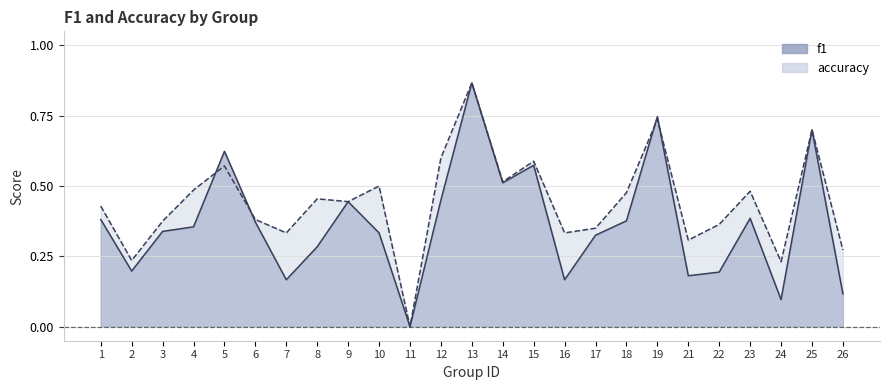

Between 8 and 15, which series saw the biggest shift?

f1